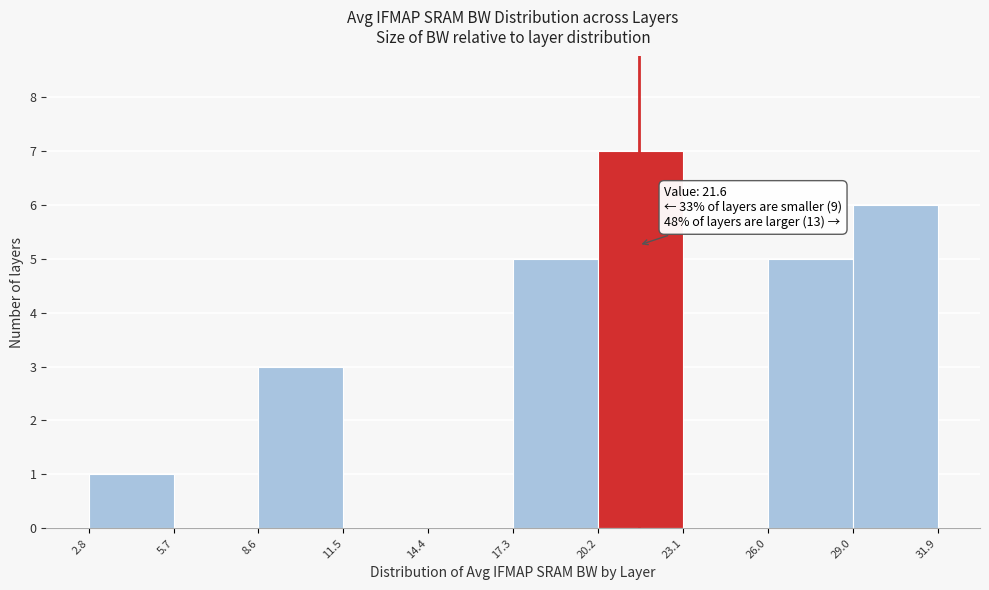

Which range on the x-axis has the tallest bar?

20.2 to 23.1